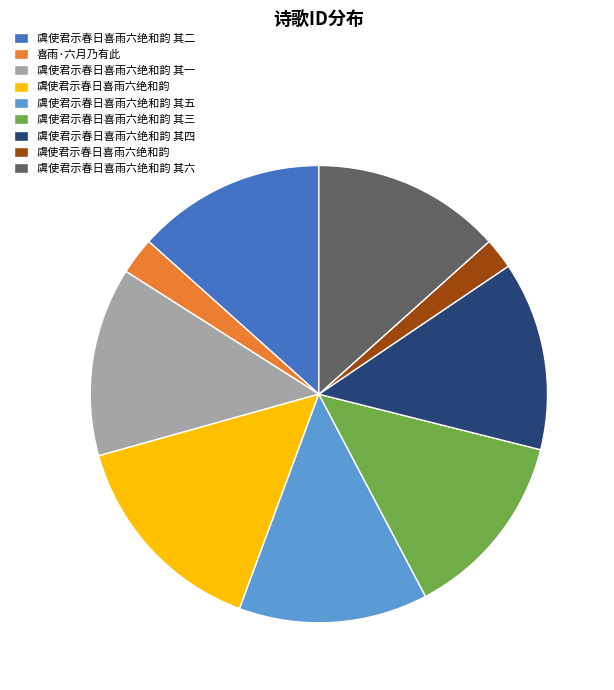

Is there a majority slice in this chart?

No